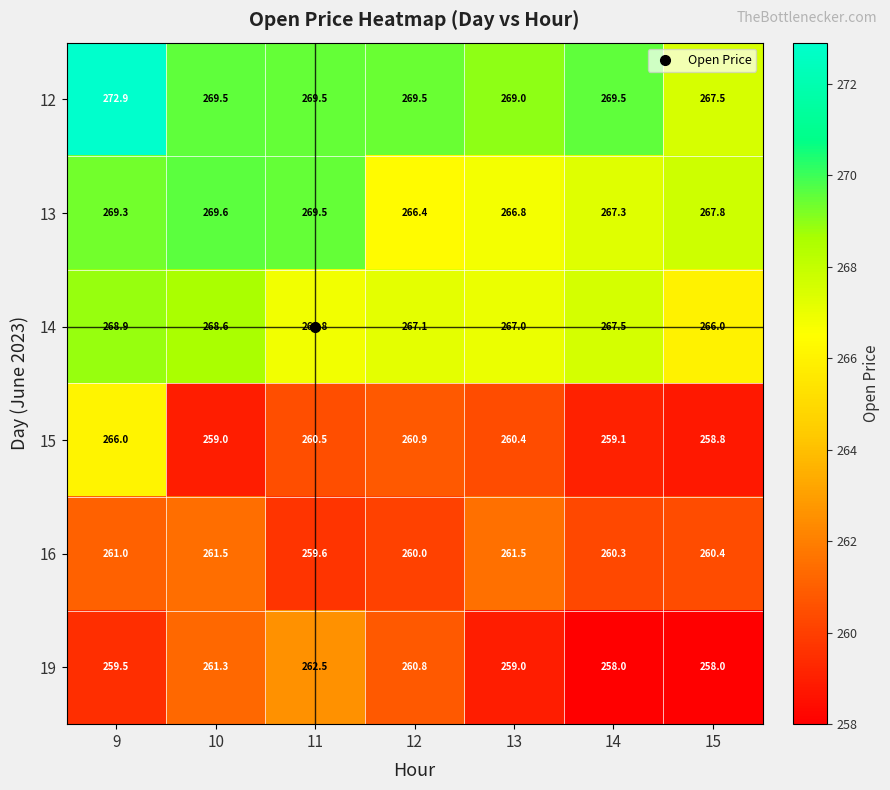

What is the difference between the maximum and minimum values in the 14 series?

2.9